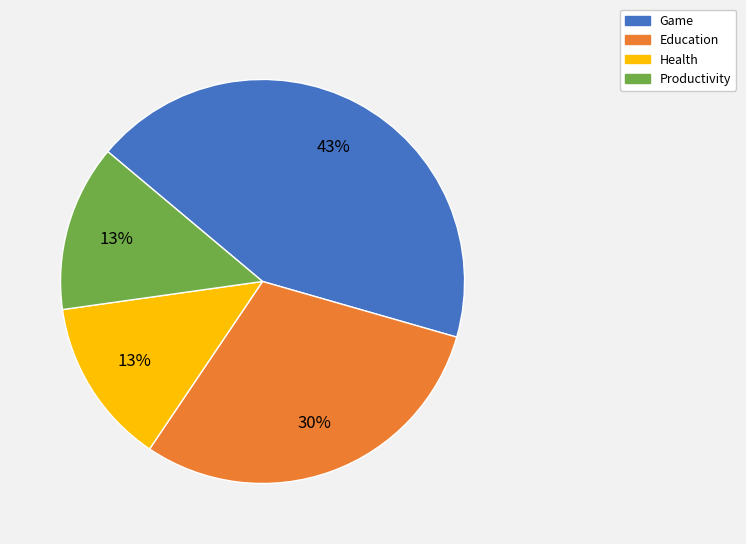

How many segments does this pie chart have?

4